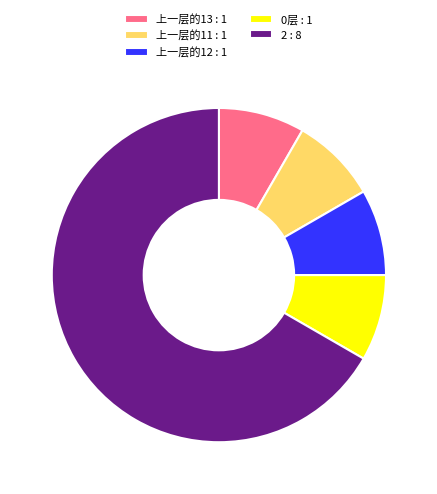

Combined, do 上一层的13 : 1 and 2 : 8 account for over 50%?

Yes